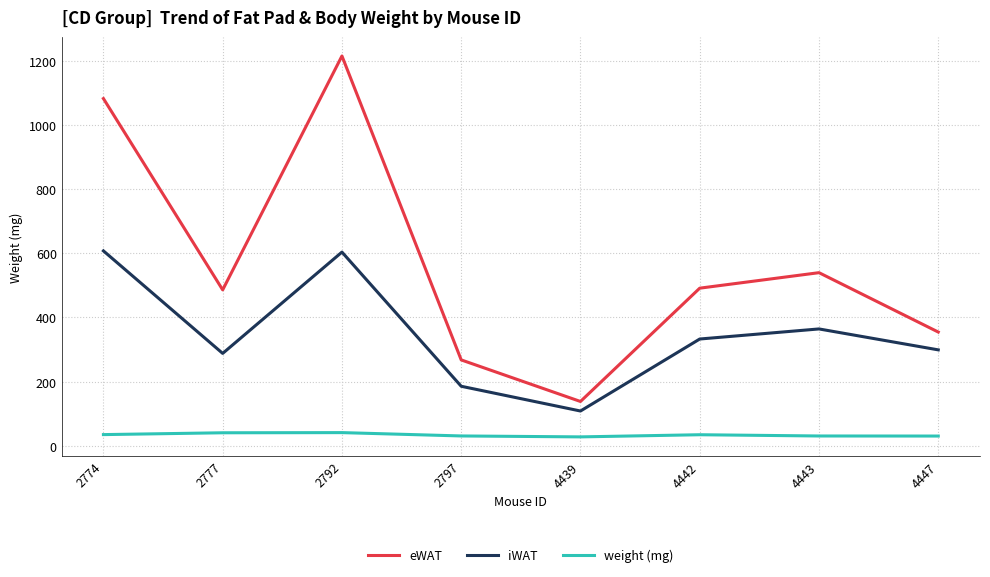

Is the value of weight (mg) at 2797 greater than the value of eWAT at 4439?

No